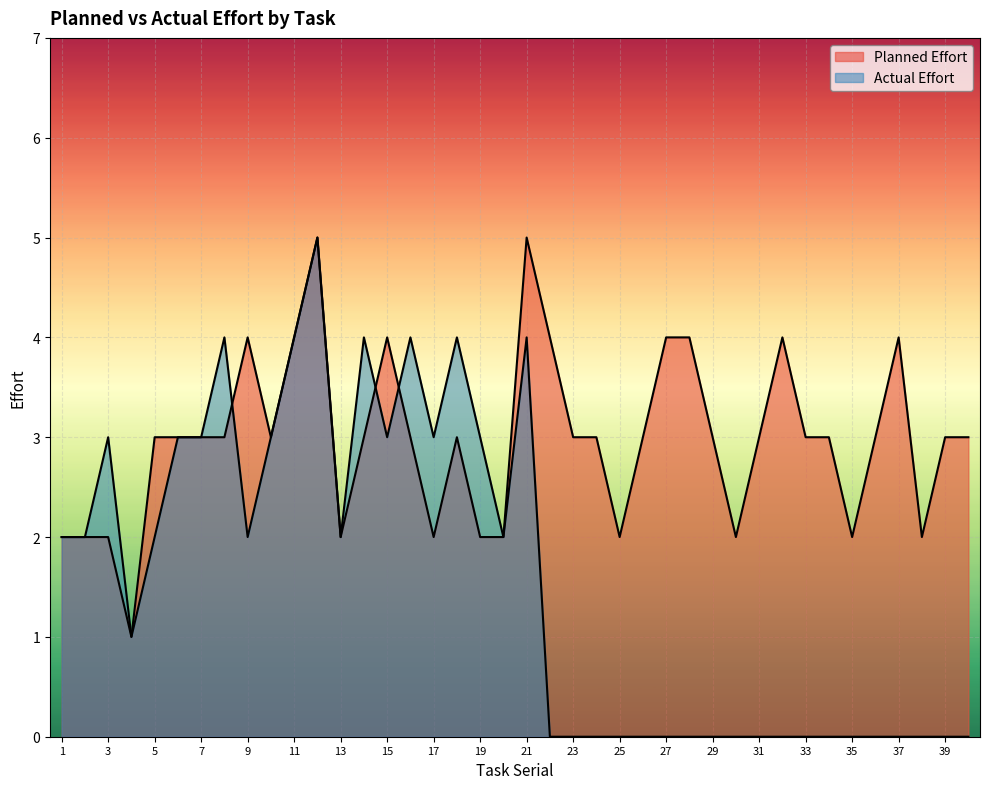

How many interior local peaks does the Actual Effort series have?

7